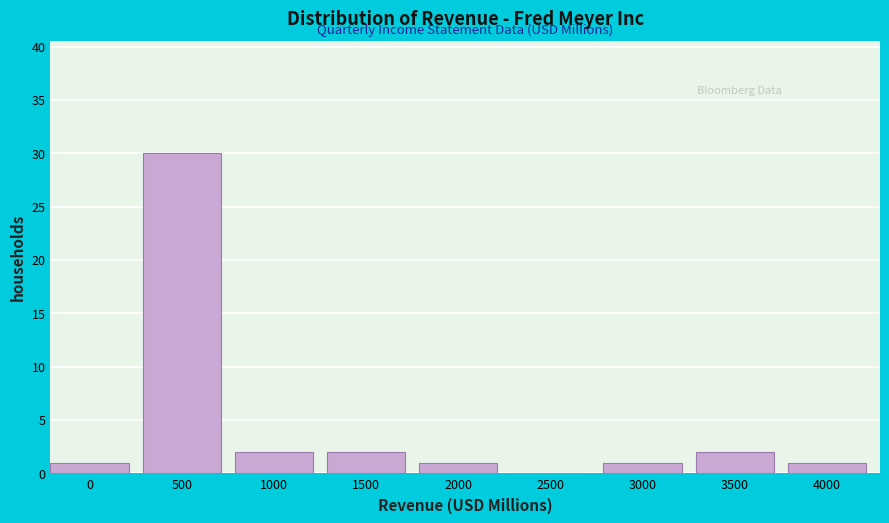

Reading left to right, what are all the values shown in this chart?

0=1	500=30	1000=2	1500=2	2000=1	2500=0	3000=1	3500=2	4000=1